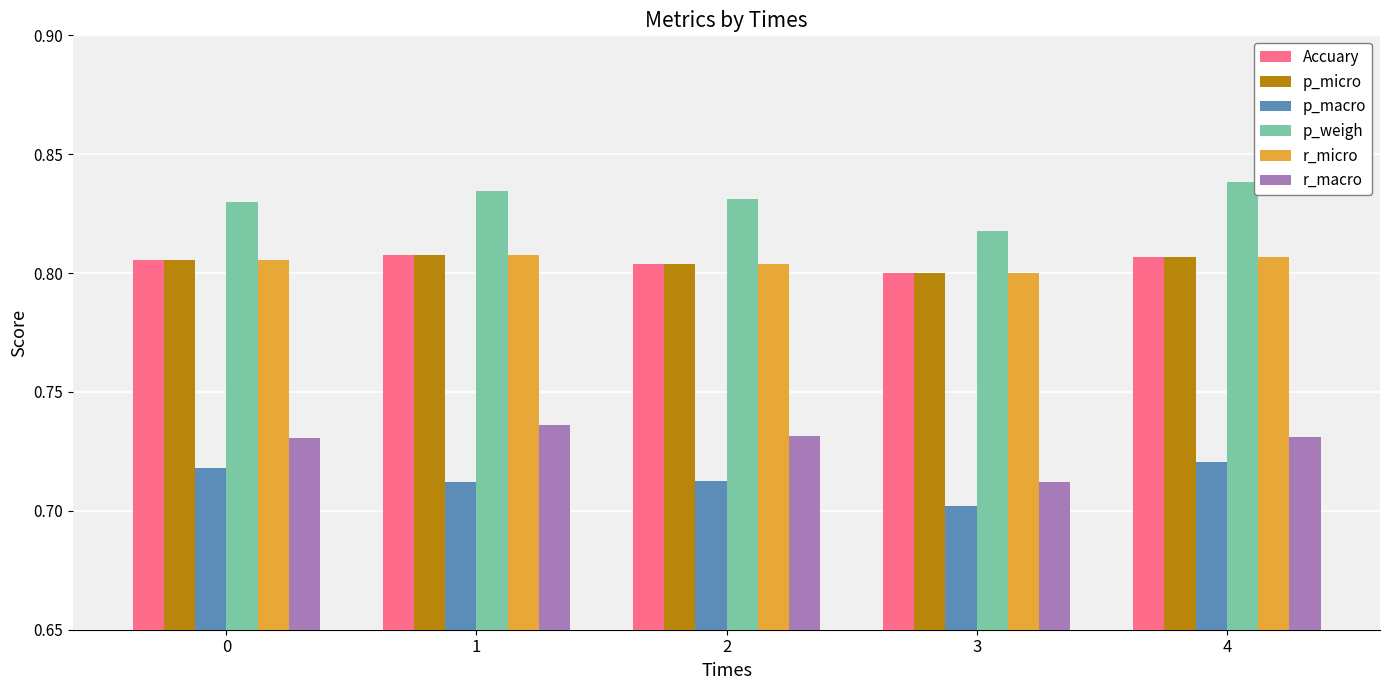

The p_micro series shows 0.8 at 2. True or false?

True